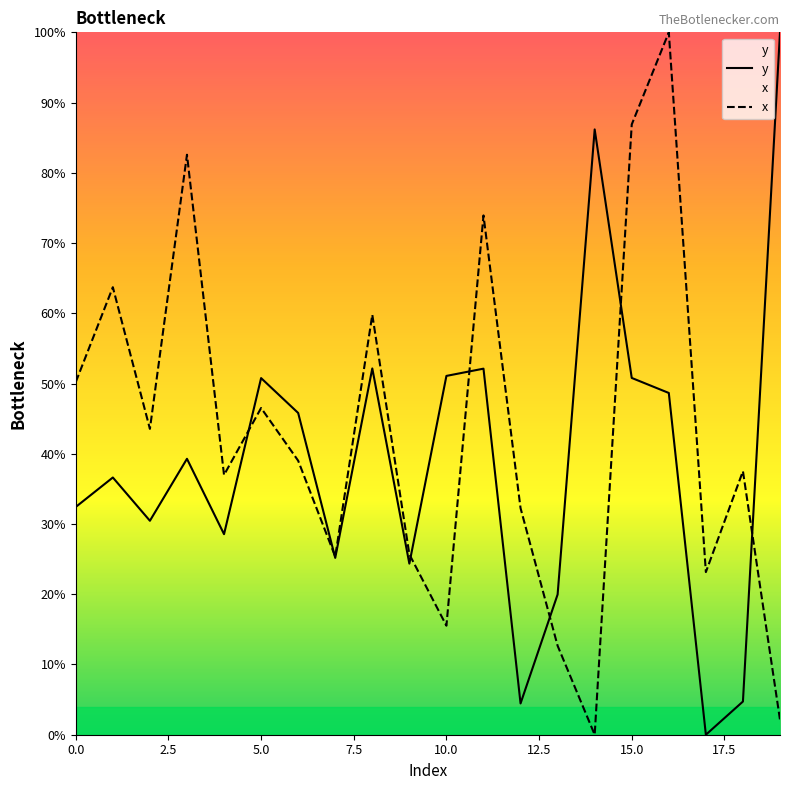

What is the label of the 2nd point from the right?

18